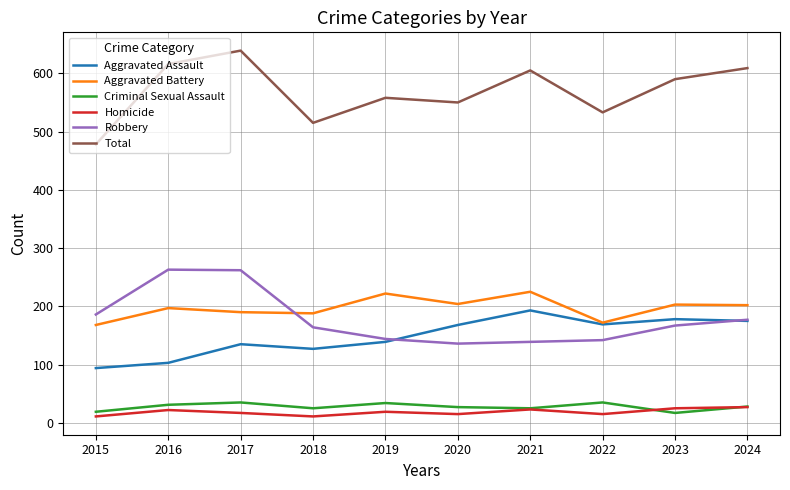

True or false: Criminal Sexual Assault and Robbery intersect in this chart.

False